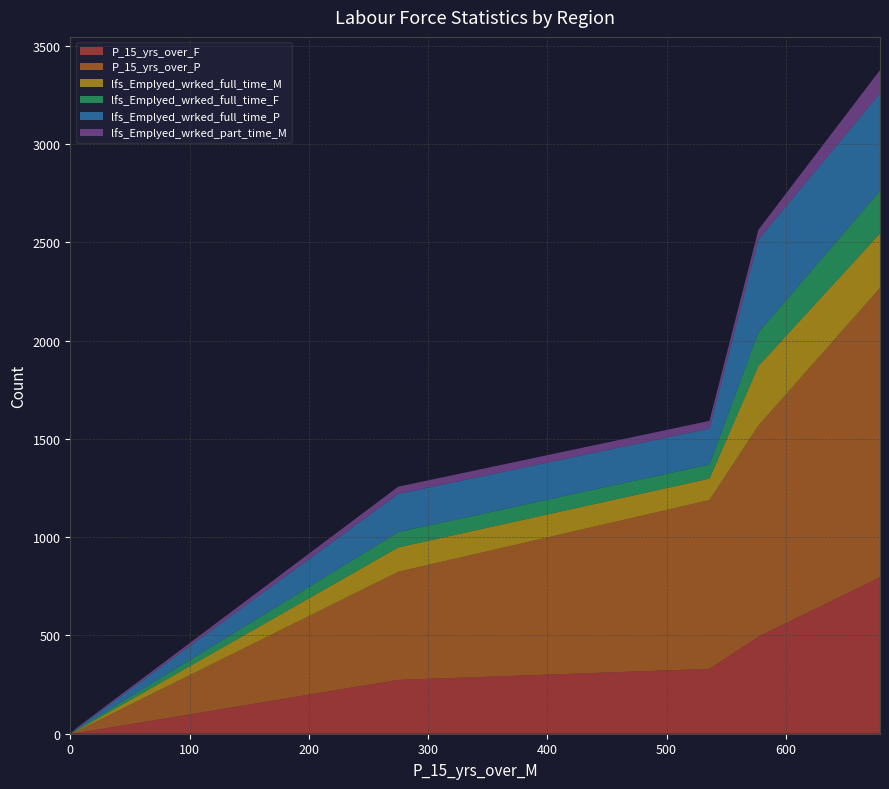

Reading left to right, what are all the values shown in this chart?

P_15_yrs_over_F: SOSR915=494	SOSR921=796	SOSR922=274	SOSR931=330	SOSR979=0	SOSR999=4
P_15_yrs_over_P: SOSR915=1074	SOSR921=1472	SOSR922=550	SOSR931=859	SOSR979=0	SOSR999=11
lfs_Emplyed_wrked_full_time_M: SOSR915=303	SOSR921=278	SOSR922=124	SOSR931=109	SOSR979=0	SOSR999=3
lfs_Emplyed_wrked_full_time_F: SOSR915=171	SOSR921=217	SOSR922=78	SOSR931=72	SOSR979=0	SOSR999=6
lfs_Emplyed_wrked_full_time_P: SOSR915=473	SOSR921=495	SOSR922=194	SOSR931=183	SOSR979=0	SOSR999=5
lfs_Emplyed_wrked_part_time_M: SOSR915=49	SOSR921=119	SOSR922=37	SOSR931=39	SOSR979=0	SOSR999=4